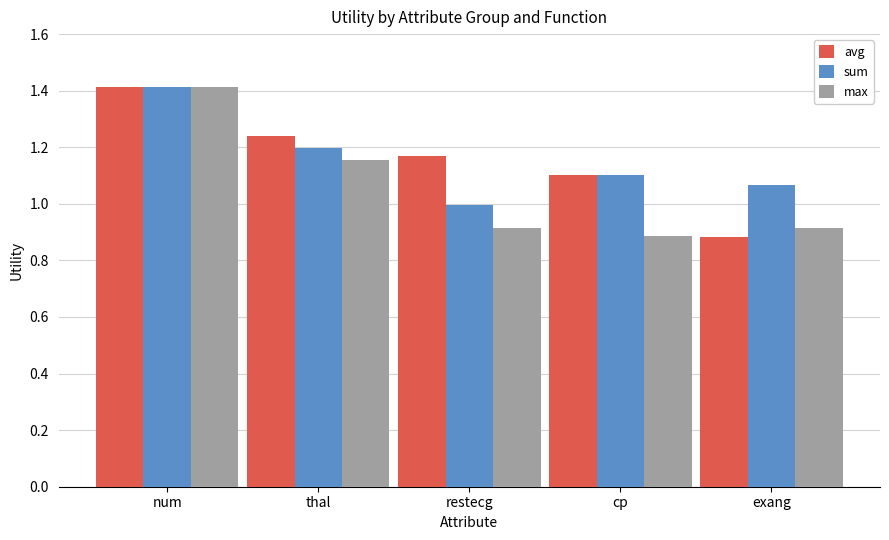

Which category has the highest value across all series?

num